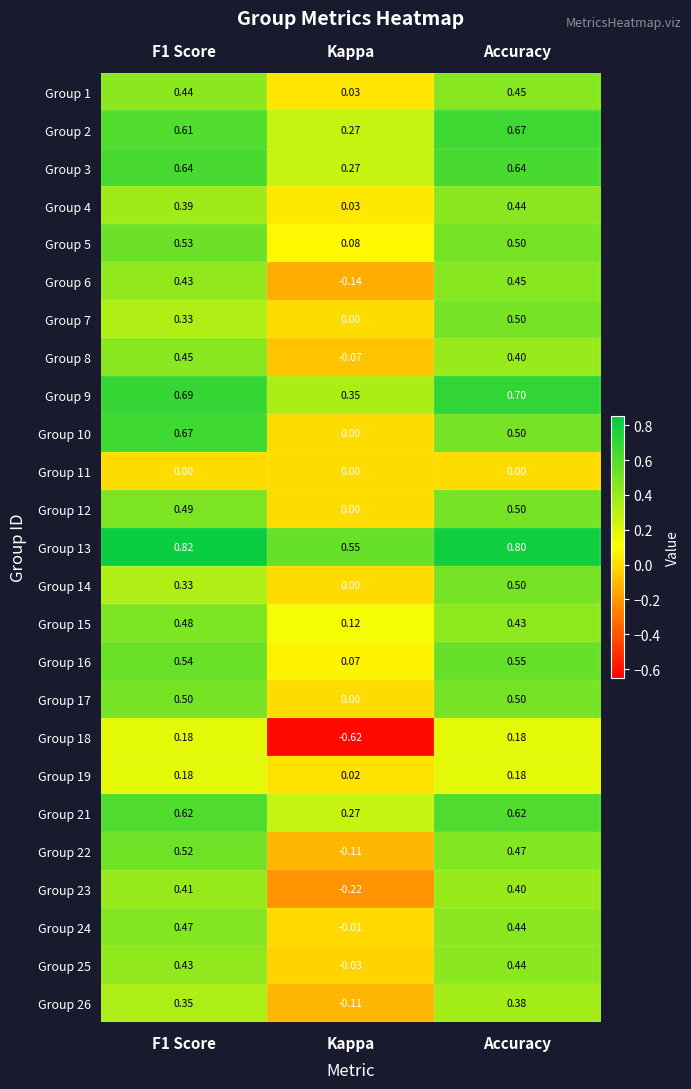

Which category has the lowest value in the Group 12 series?

Kappa